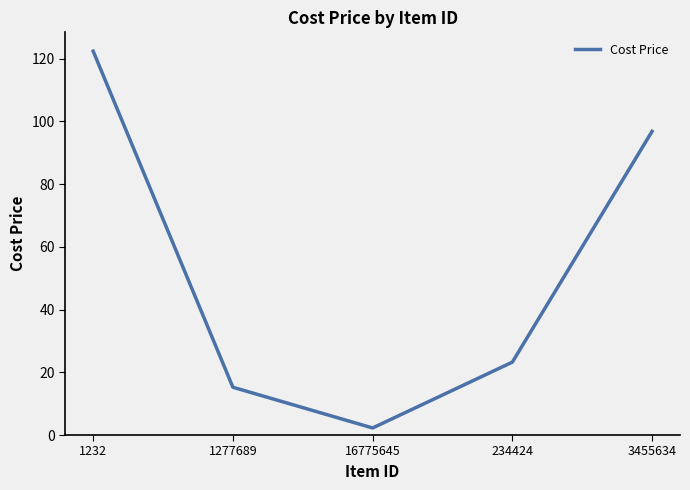

What position from the left is 3455634?

5